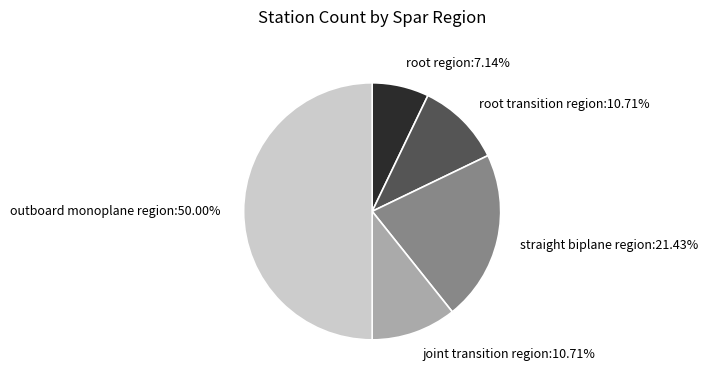

To the nearest percent, what is the average slice percentage?

20%